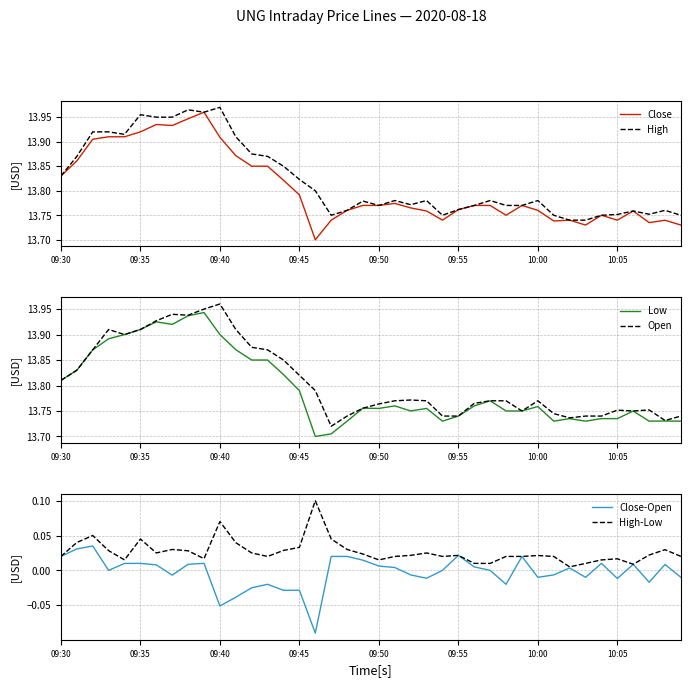

How many data points in Close-Open are above 0?

20